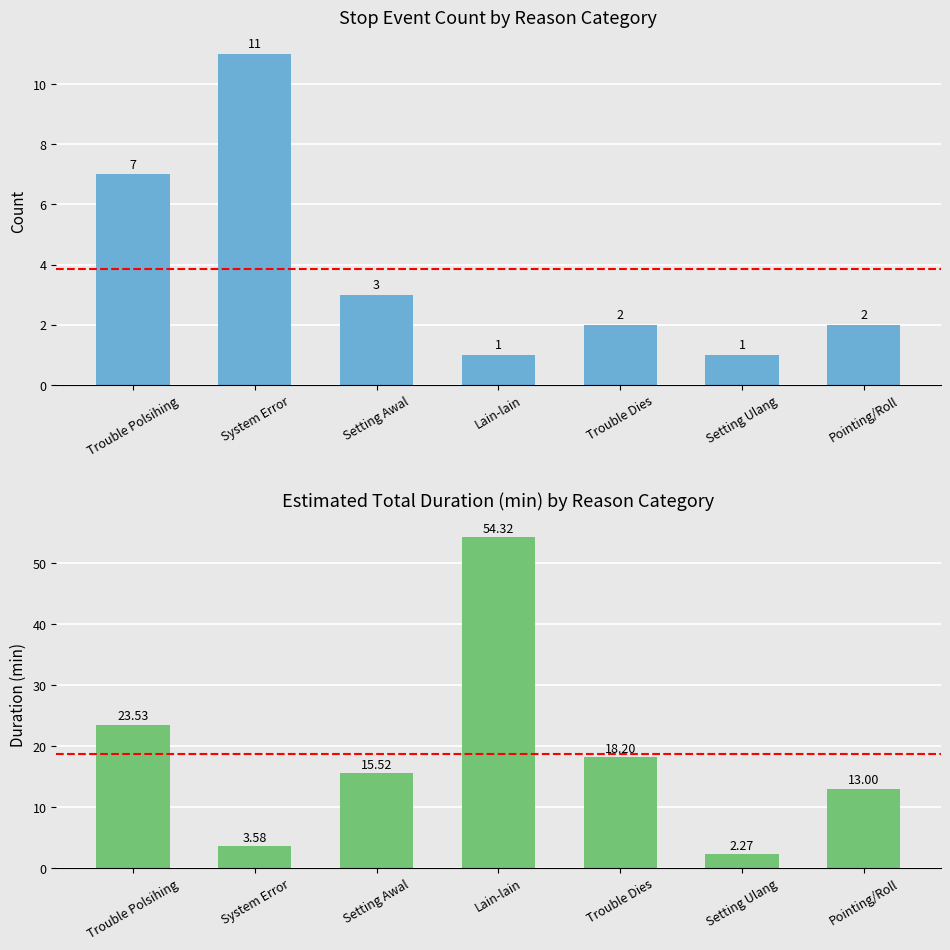

Which series has the widest spread of values?

Duration (min)